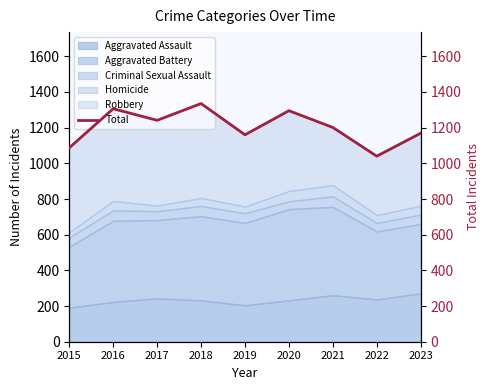

At which category does the data reach its first local peak?

2016